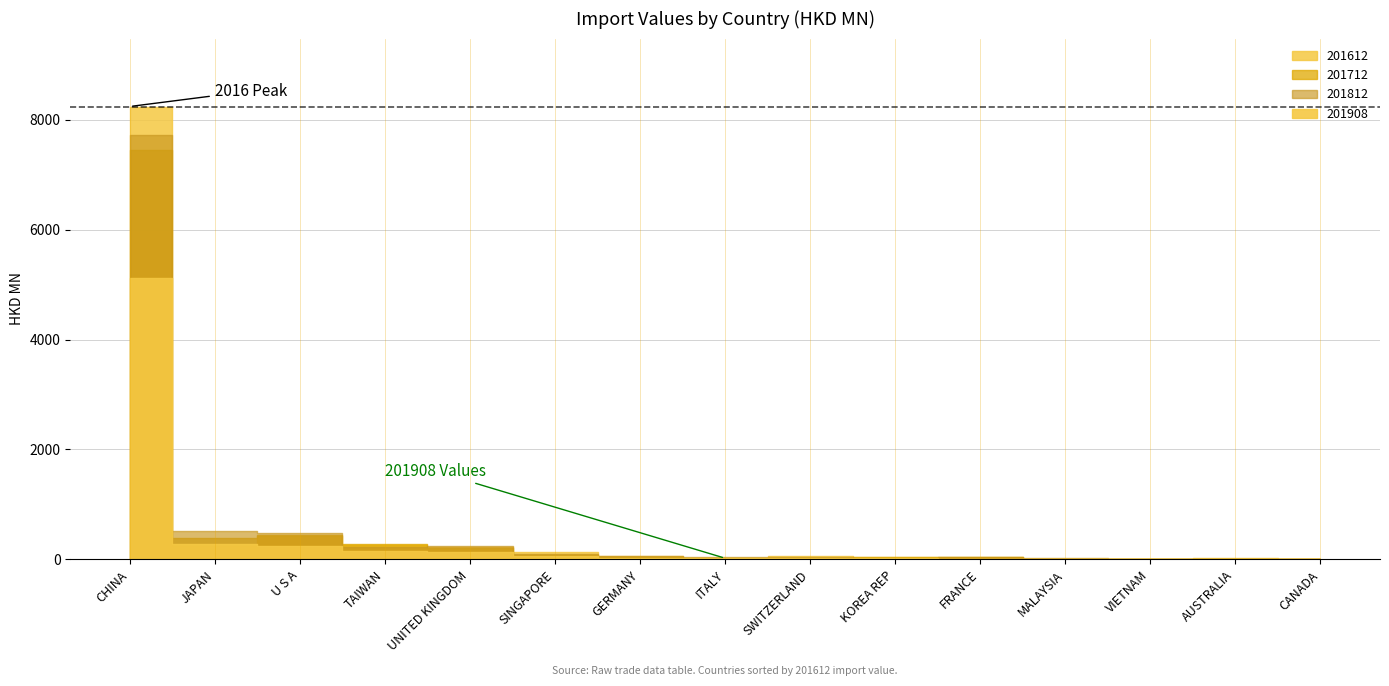

What is the approximate value of 201908 at FRANCE?

16.2